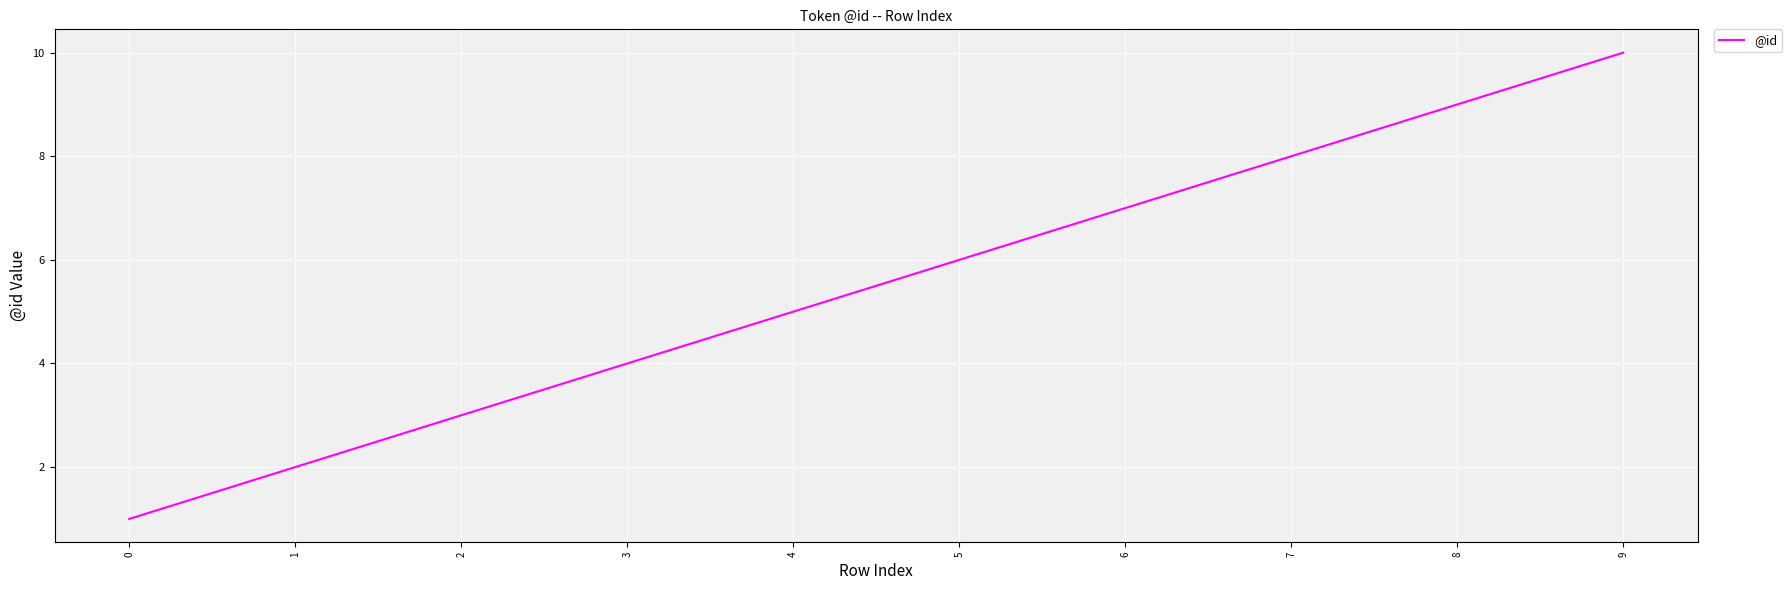

Reading left to right, what are all the values shown in this chart?

1	2	3	4	5	6	7	8	9	10